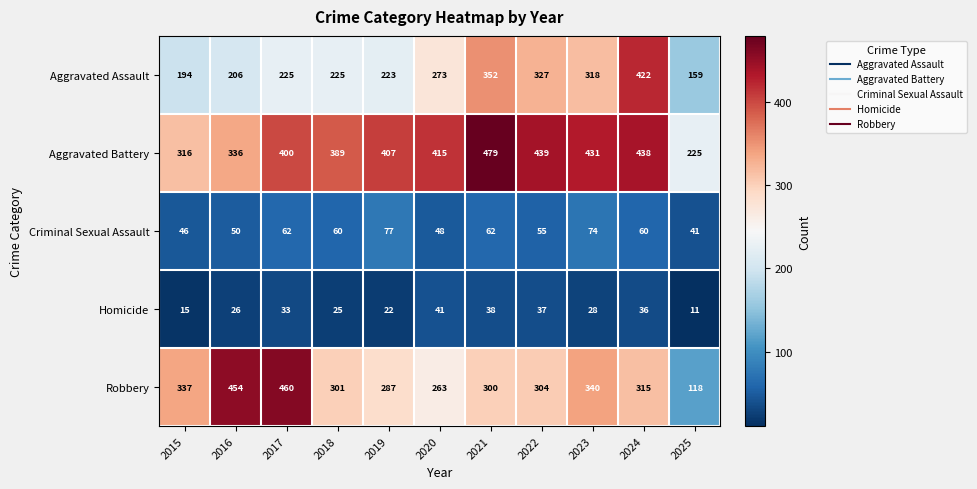

What is the approximate value of Robbery at 2025, to the nearest 10?

120